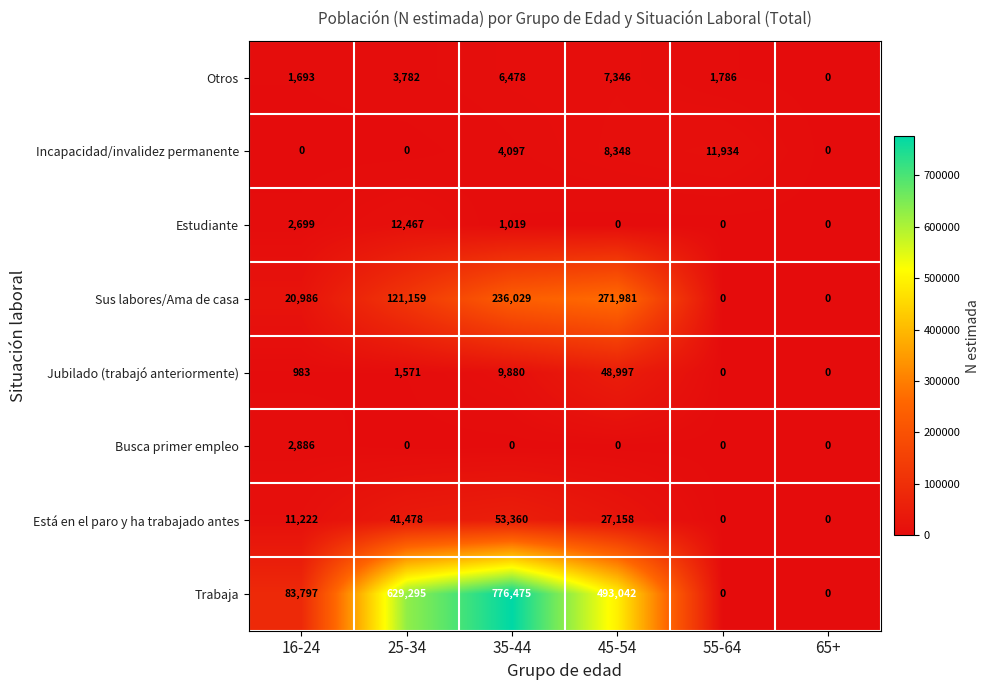

What is the sum of all Sus labores/Ama de casa values?

650155